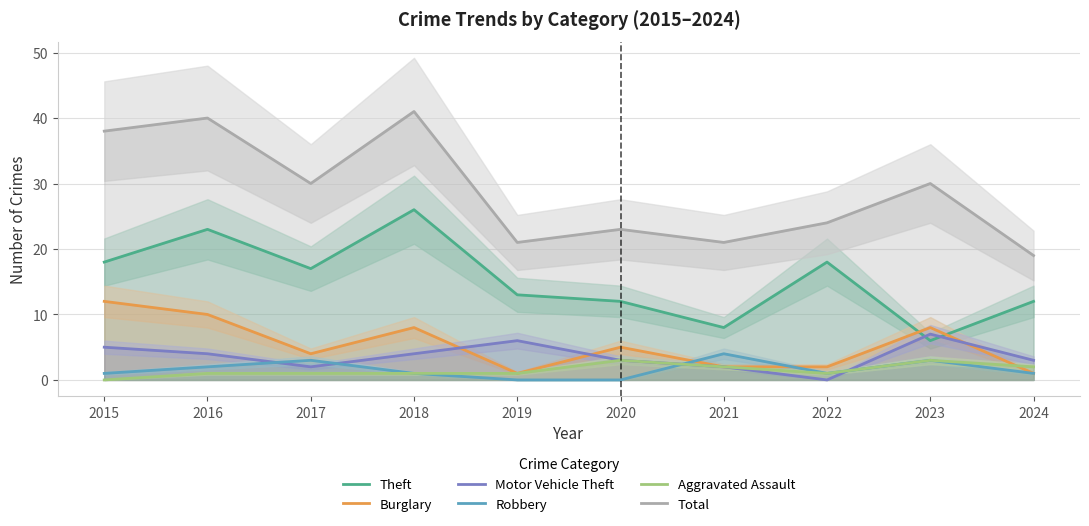

Is the value of Total at 2015 greater than the value of Motor Vehicle Theft at 2020?

Yes